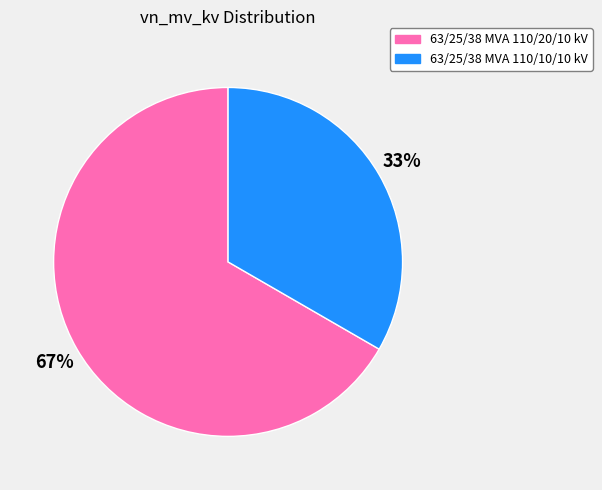

Is it true that 63/25/38 MVA 110/10/10 kV is 33% of the pie?

True